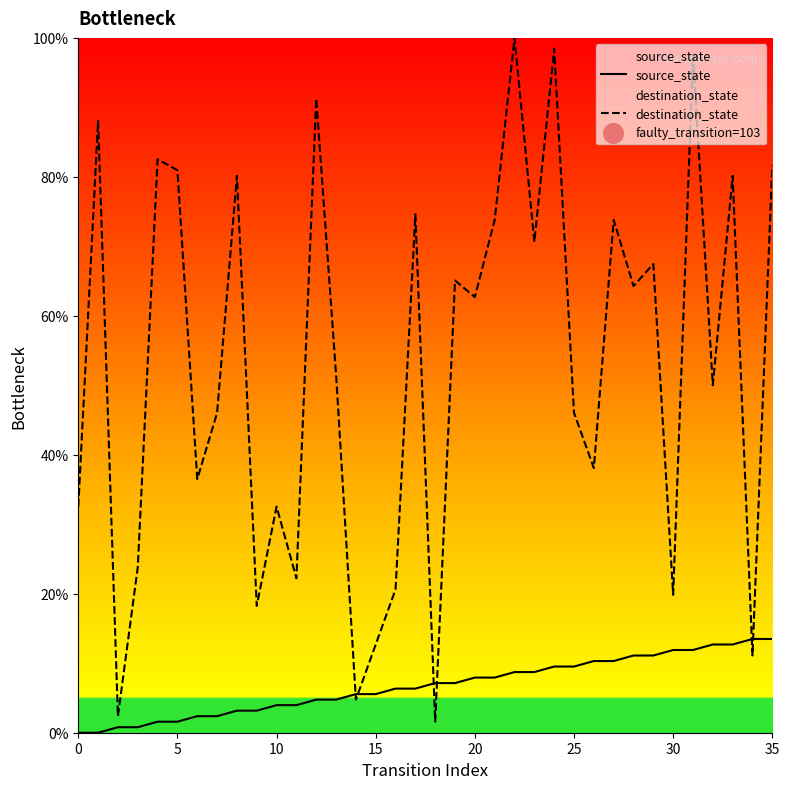

Is the value of source_state at 22 greater than the value of destination_state at 32?

No